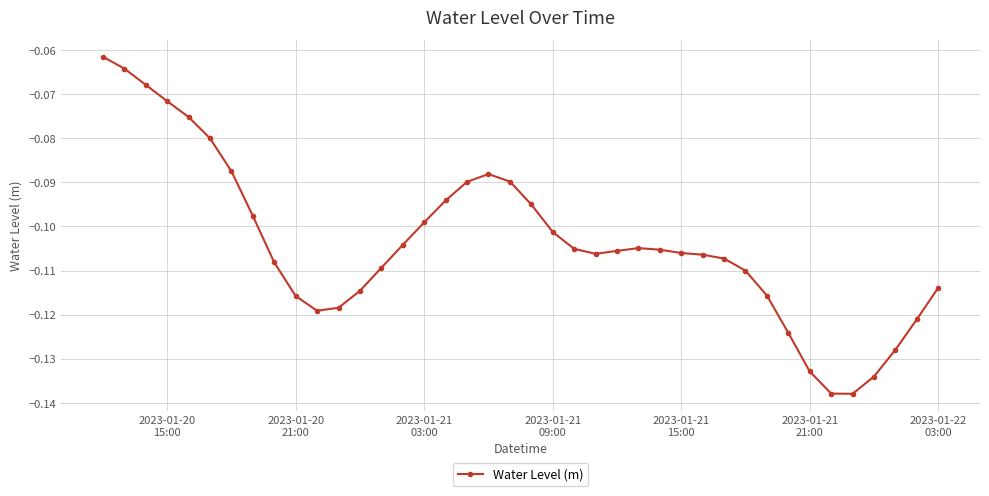

True or false: the data has more than 1 interior local peaks.

True